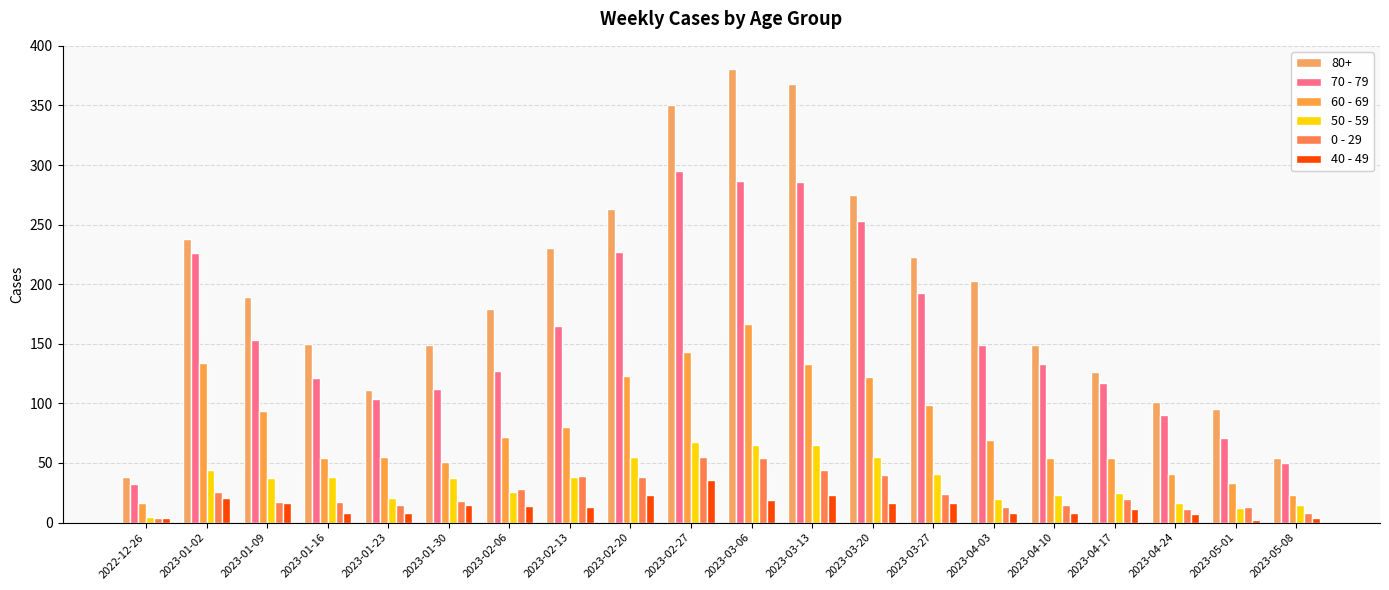

Rank the series at 2023-04-03 from lowest to highest value.

40 - 49, 0 - 29, 50 - 59, 60 - 69, 70 - 79, 80+